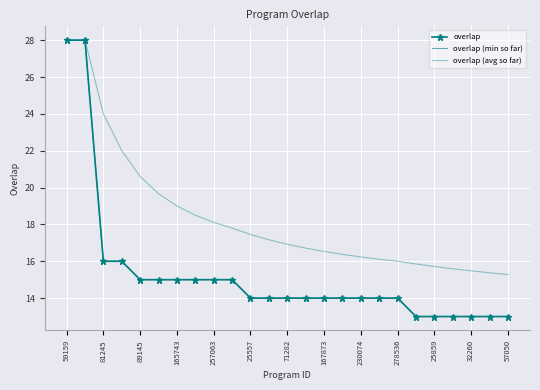

True or false: overlap and overlap (min so far) intersect in this chart.

False